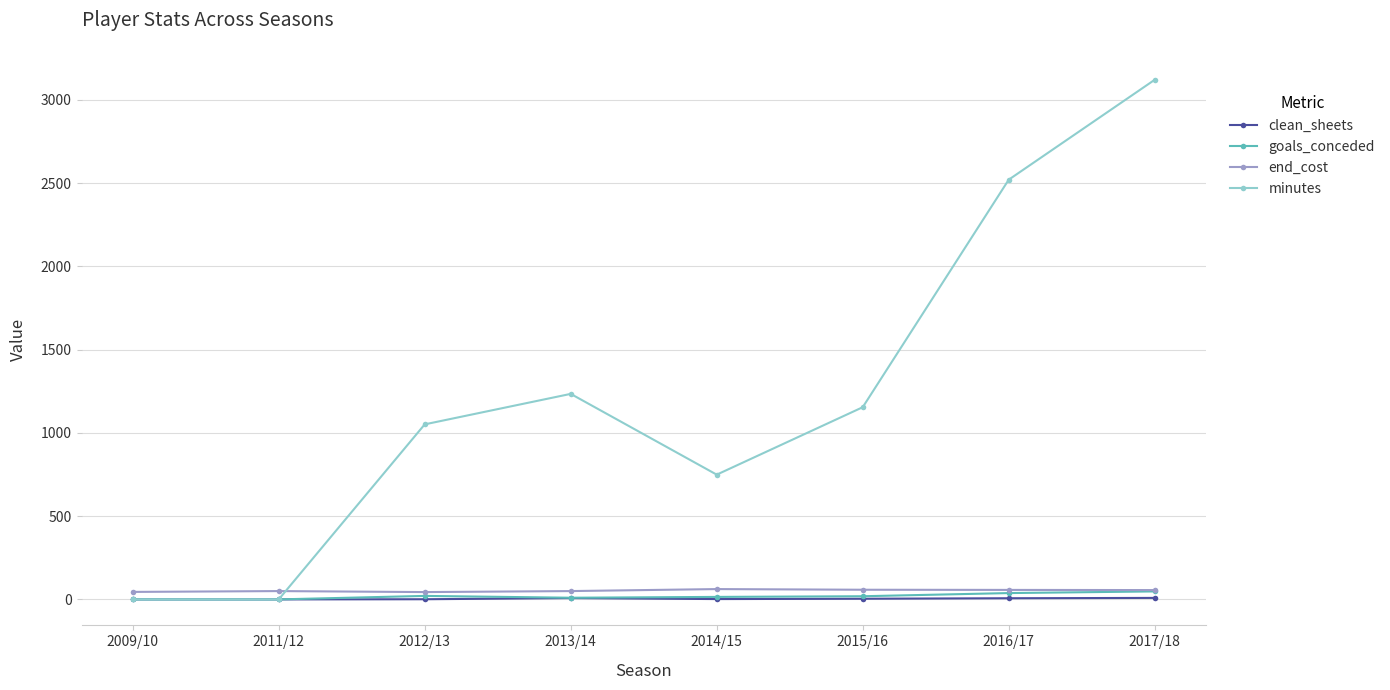

What position from the right is 2016/17?

2